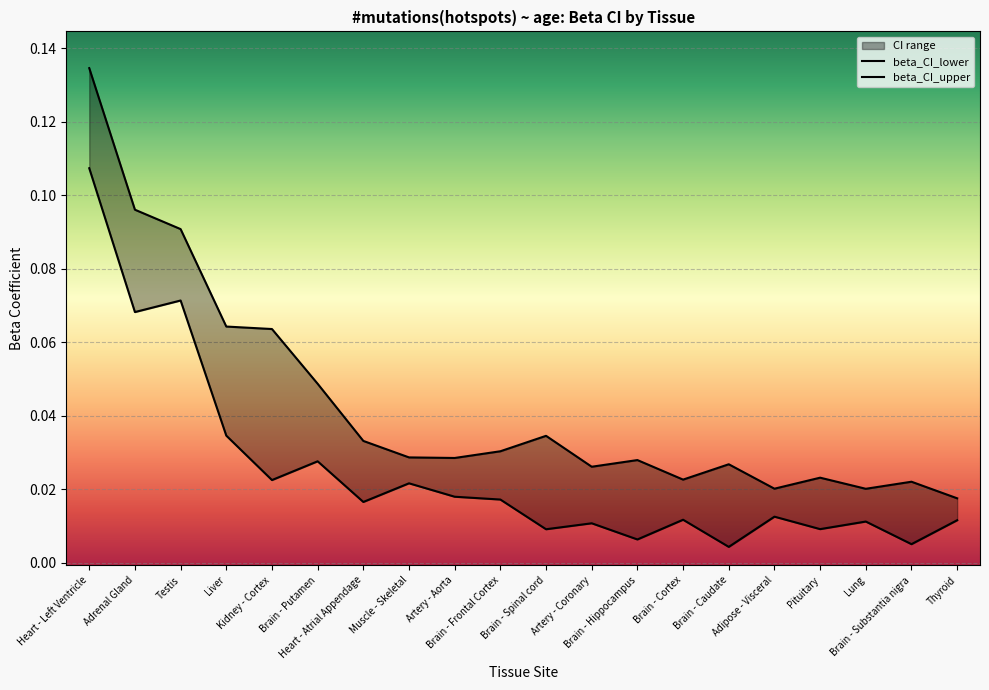

What is the label of the 16th point from the left?

Adipose - Visceral